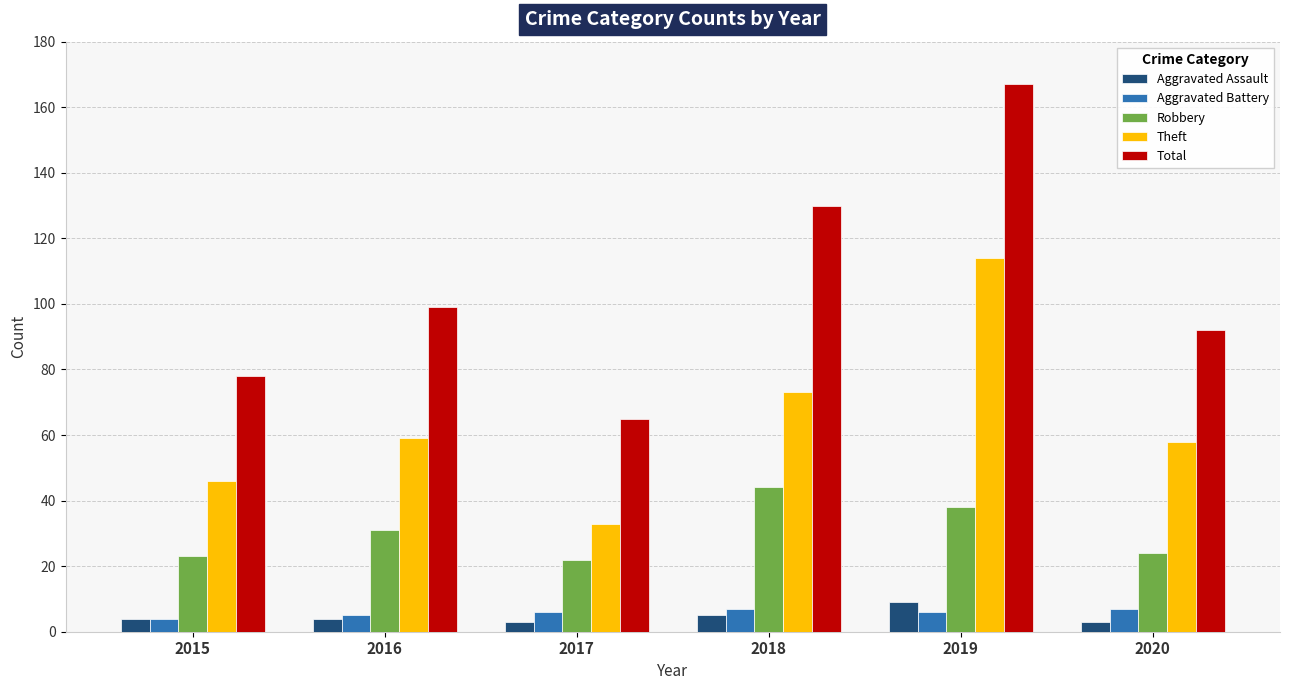

At 2019, list the series in order from smallest to largest.

Aggravated Battery, Aggravated Assault, Robbery, Theft, Total